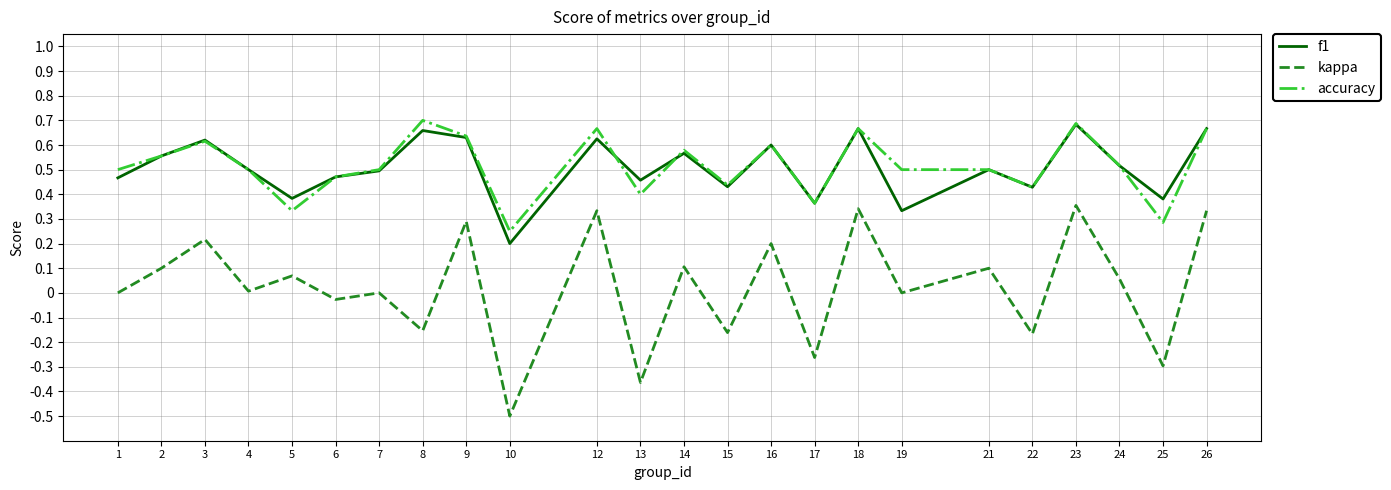

True or false: kappa and f1 cross at least once.

False